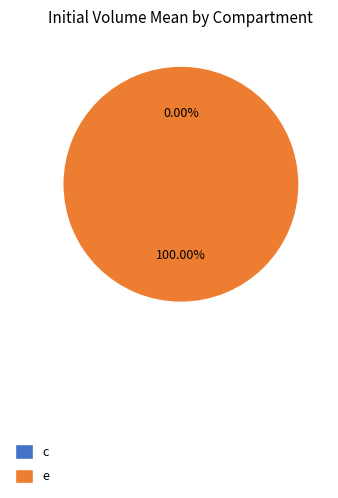

Is it true that e is 100% of the pie?

True